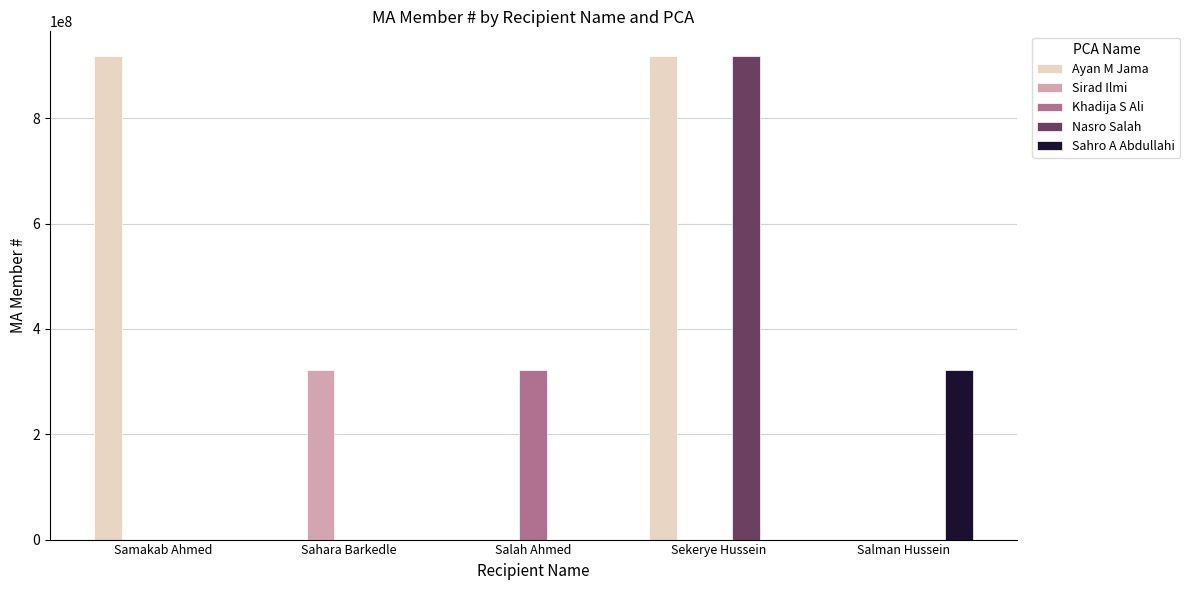

Between Samakab Ahmed and Sekerye Hussein, which series saw the biggest shift?

Nasro Salah